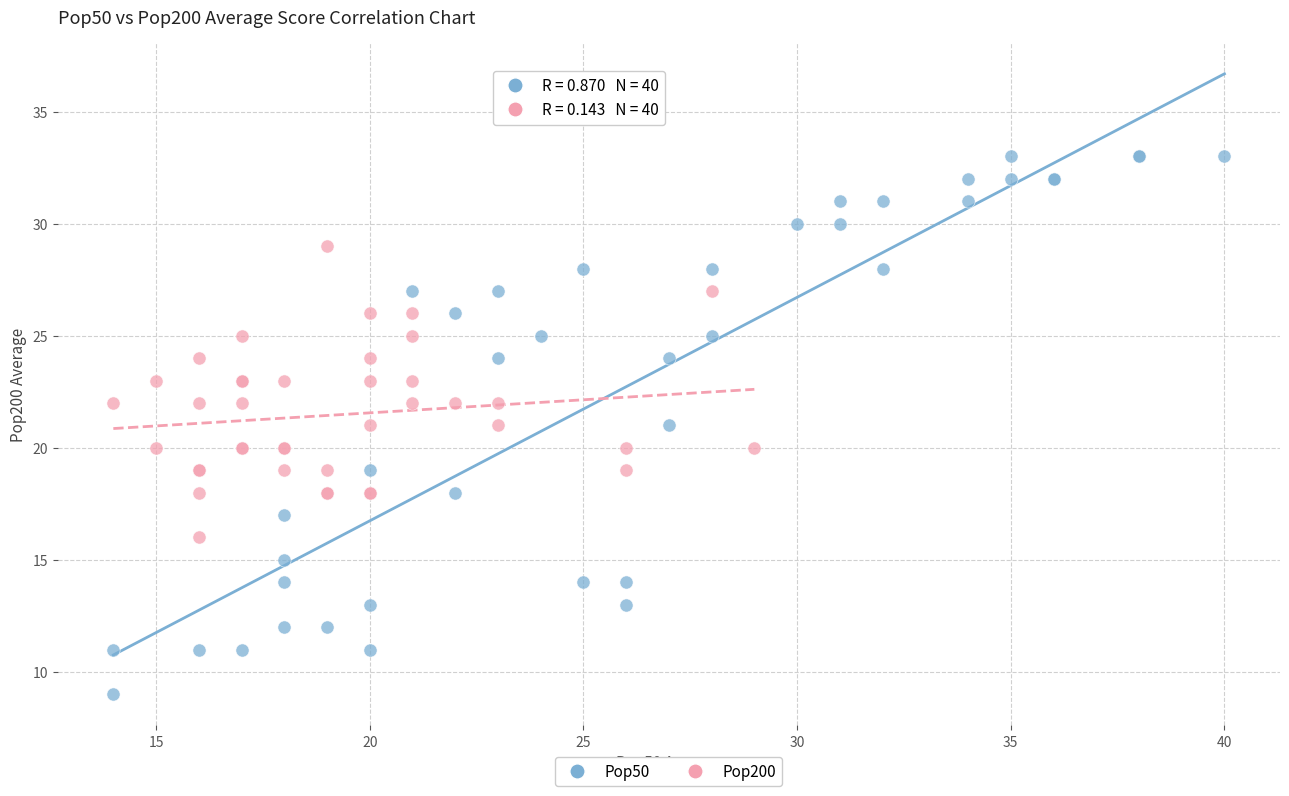

Which series reaches the maximum Y coordinate?

Pop50